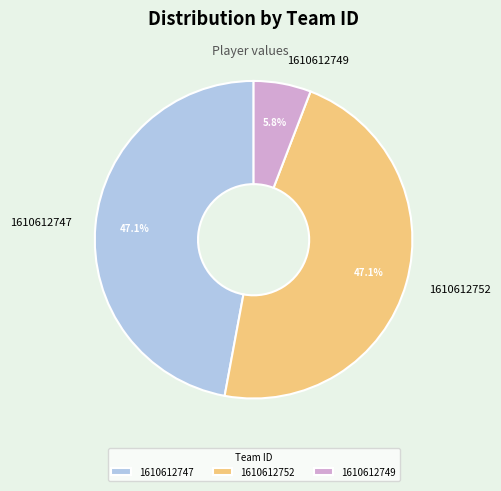

To the nearest percent, what portion does 1610612749 represent?

6%